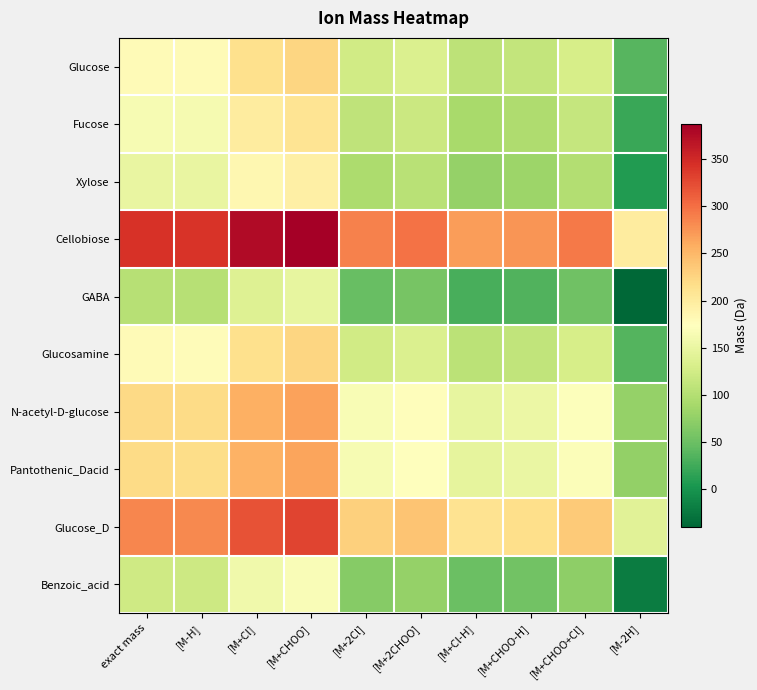

Reading left to right, what are all the values shown in this chart?

Glucose: exact mass=180.1	[M-H]=179.1	[M+Cl]=215.0	[M+CHOO]=225.1	[M+2Cl]=125.0	[M+2CHOO]=135.0	[M+Cl-H]=107.0	[M+CHOO-H]=112.0	[M+CHOO+Cl]=130.0	[M-2H]=37.0
Fucose: exact mass=164.1	[M-H]=163.1	[M+Cl]=199.0	[M+CHOO]=209.1	[M+2Cl]=109.0	[M+2CHOO]=119.0	[M+Cl-H]=91.0	[M+CHOO-H]=96.0	[M+CHOO+Cl]=114.0	[M-2H]=21.0
Xylose: exact mass=150.1	[M-H]=149.0	[M+Cl]=185.0	[M+CHOO]=195.1	[M+2Cl]=95.0	[M+2CHOO]=105.0	[M+Cl-H]=77.0	[M+CHOO-H]=82.0	[M+CHOO+Cl]=100.0	[M-2H]=7.0
Cellobiose: exact mass=342.1	[M-H]=341.1	[M+Cl]=377.1	[M+CHOO]=387.1	[M+2Cl]=287.1	[M+2CHOO]=297.1	[M+Cl-H]=269.1	[M+CHOO-H]=274.1	[M+CHOO+Cl]=292.1	[M-2H]=199.1
GABA: exact mass=103.1	[M-H]=102.1	[M+Cl]=138.0	[M+CHOO]=148.1	[M+2Cl]=48.0	[M+2CHOO]=58.0	[M+Cl-H]=30.0	[M+CHOO-H]=35.0	[M+CHOO+Cl]=53.0	[M-2H]=-40.0
Glucosamine: exact mass=179.1	[M-H]=178.1	[M+Cl]=214.0	[M+CHOO]=224.1	[M+2Cl]=124.0	[M+2CHOO]=134.0	[M+Cl-H]=106.0	[M+CHOO-H]=111.0	[M+CHOO+Cl]=129.0	[M-2H]=36.0
N-acetyl-D-glucose: exact mass=221.1	[M-H]=220.1	[M+Cl]=256.1	[M+CHOO]=266.1	[M+2Cl]=166.0	[M+2CHOO]=176.1	[M+Cl-H]=148.0	[M+CHOO-H]=153.1	[M+CHOO+Cl]=171.0	[M-2H]=78.0
Pantothenic_Dacid: exact mass=219.1	[M-H]=218.1	[M+Cl]=254.1	[M+CHOO]=264.1	[M+2Cl]=164.0	[M+2CHOO]=174.1	[M+Cl-H]=146.1	[M+CHOO-H]=151.1	[M+CHOO+Cl]=169.1	[M-2H]=76.1
Glucose_D: exact mass=284.1	[M-H]=283.1	[M+Cl]=319.1	[M+CHOO]=329.1	[M+2Cl]=229.0	[M+2CHOO]=239.1	[M+Cl-H]=211.0	[M+CHOO-H]=216.1	[M+CHOO+Cl]=234.0	[M-2H]=141.0
Benzoic_acid: exact mass=122.0	[M-H]=121.0	[M+Cl]=157.0	[M+CHOO]=167.0	[M+2Cl]=67.0	[M+2CHOO]=77.0	[M+Cl-H]=49.0	[M+CHOO-H]=54.0	[M+CHOO+Cl]=72.0	[M-2H]=-21.0